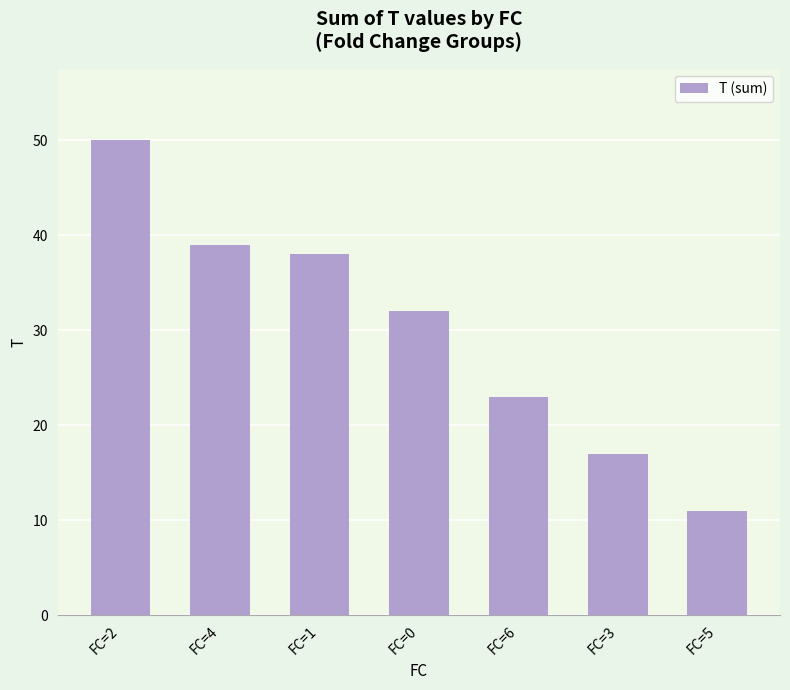

Are the bars horizontal?

No